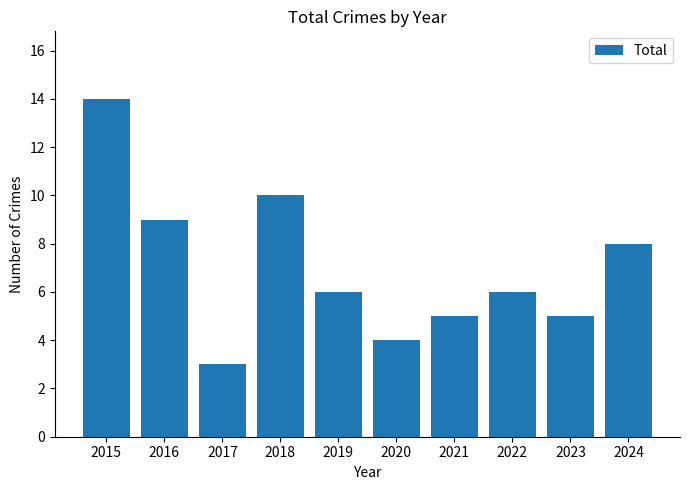

What is the difference between the maximum and minimum values?

11